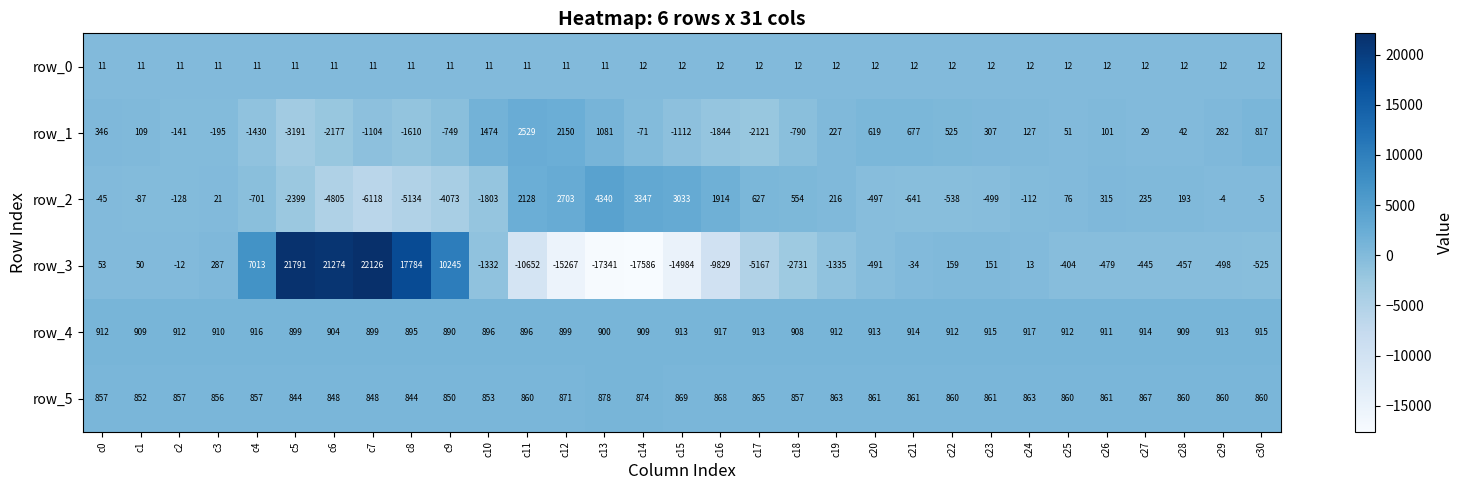

Rank the series by their maximum value, from highest to lowest.

row_3, row_2, row_1, row_4, row_5, row_0